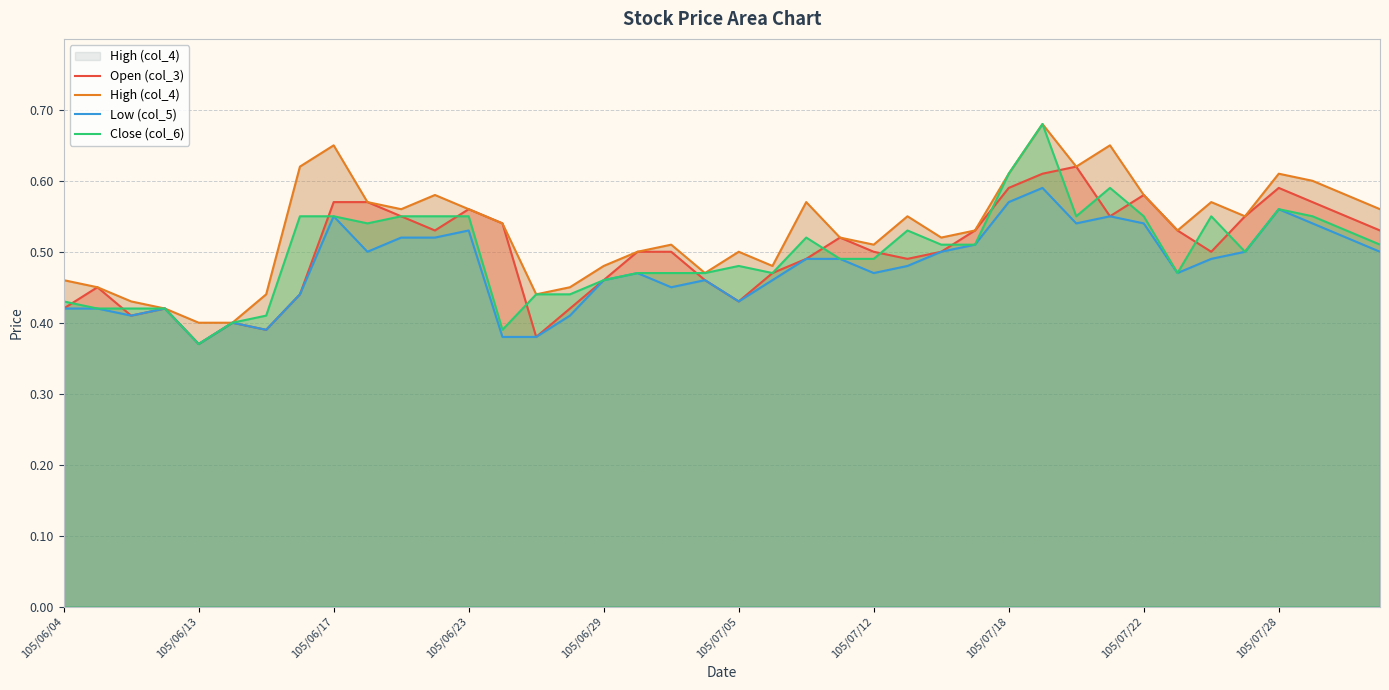

In High (col_4), how many points are lower than both neighbors (excluding endpoints)?

9